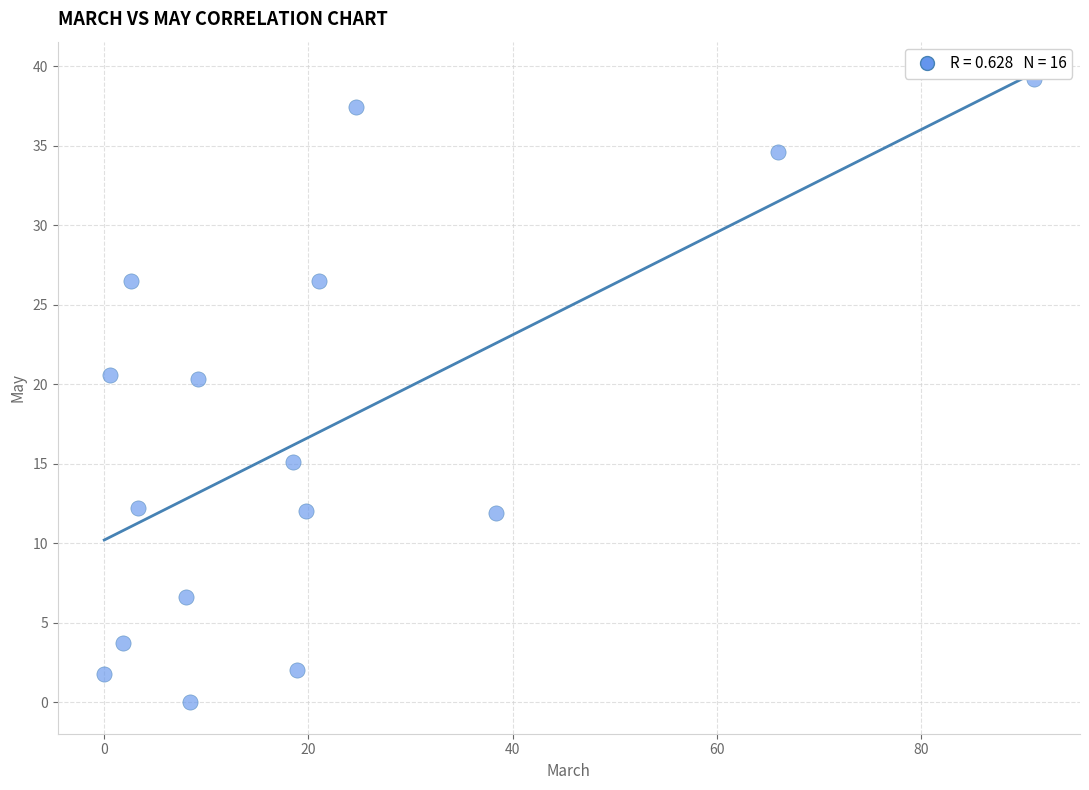

What is the range of Y values (max minus min)?

39.2